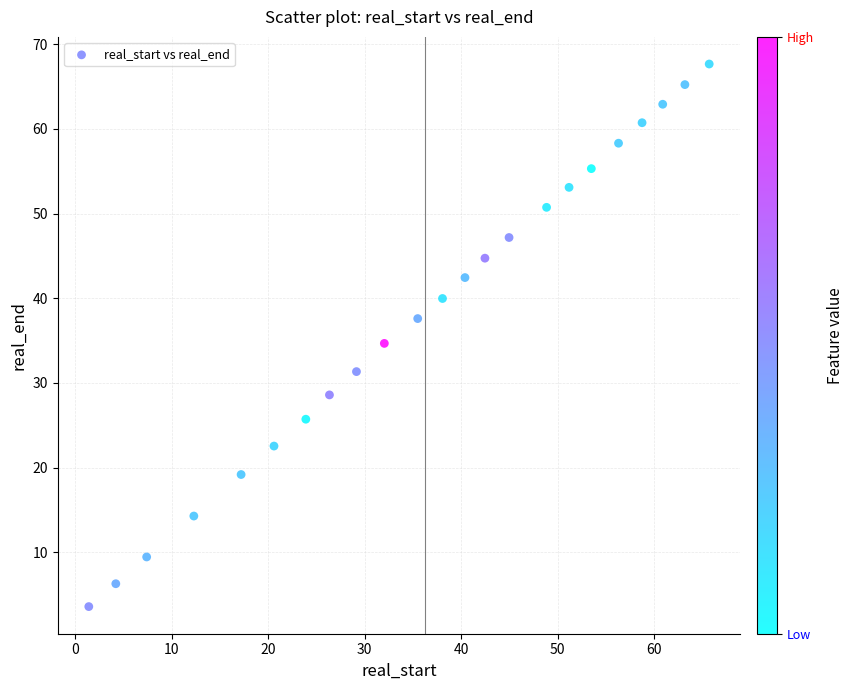

What is the range of X values (max minus min)?

64.3